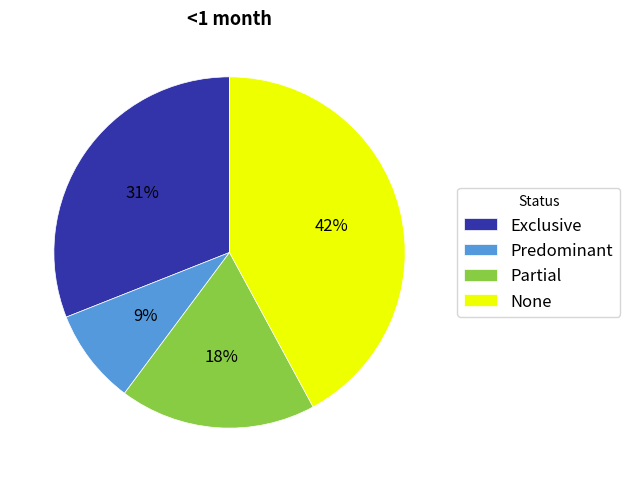

Which category has the smallest portion of the pie?

Predominant